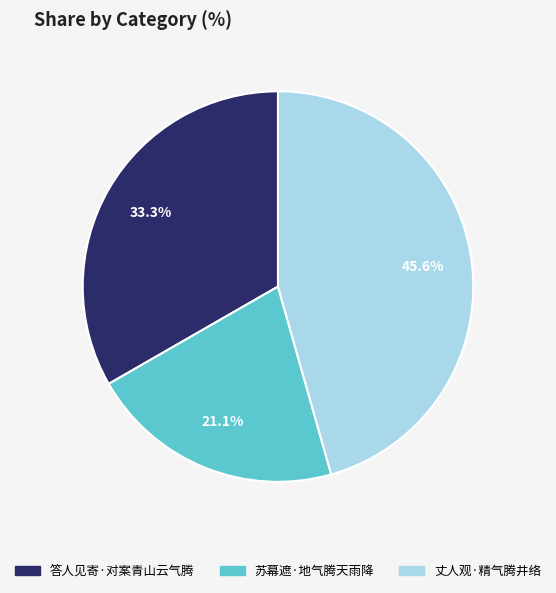

Count the number of slices in the pie.

3